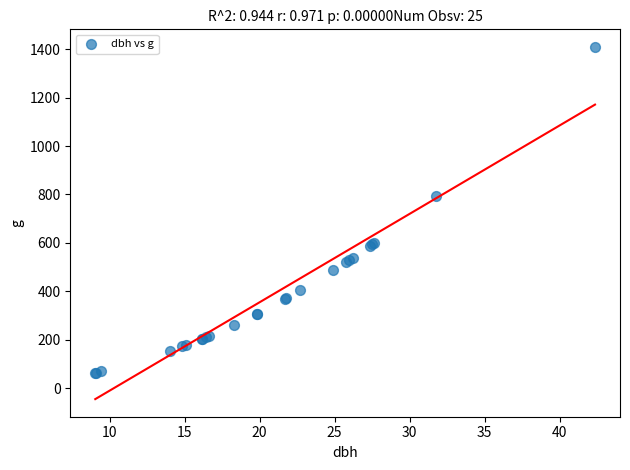

What Y value in the scatter plot is closest to 736?

791.7